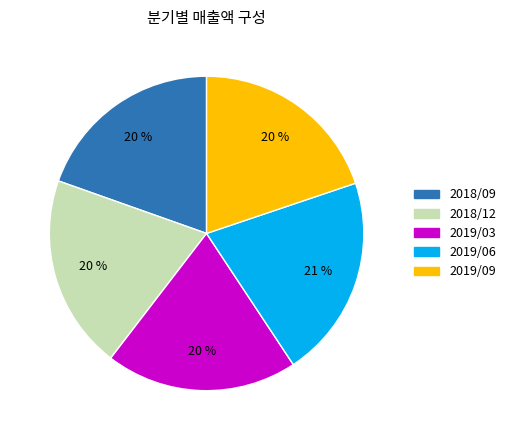

True or false: 2018/09 accounts for 20% of the total.

True